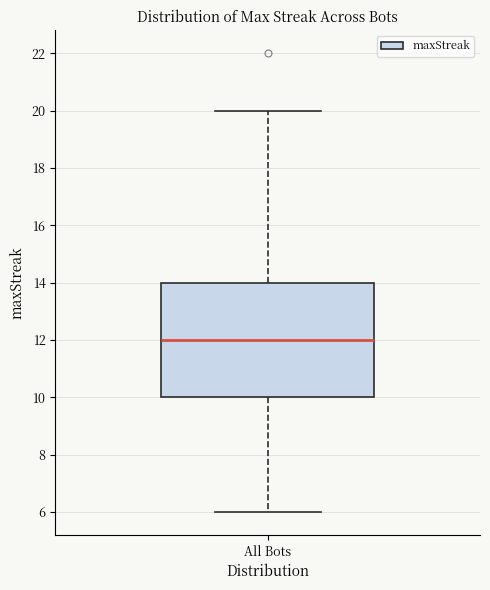

Read this box plot against the y-axis: the position of the median line, the range covered by the box, and the ends of both whiskers. The values are not printed on the chart, so give them approximately, as read against the axis.

median 12, box 10 to 14, whiskers 6 to 20